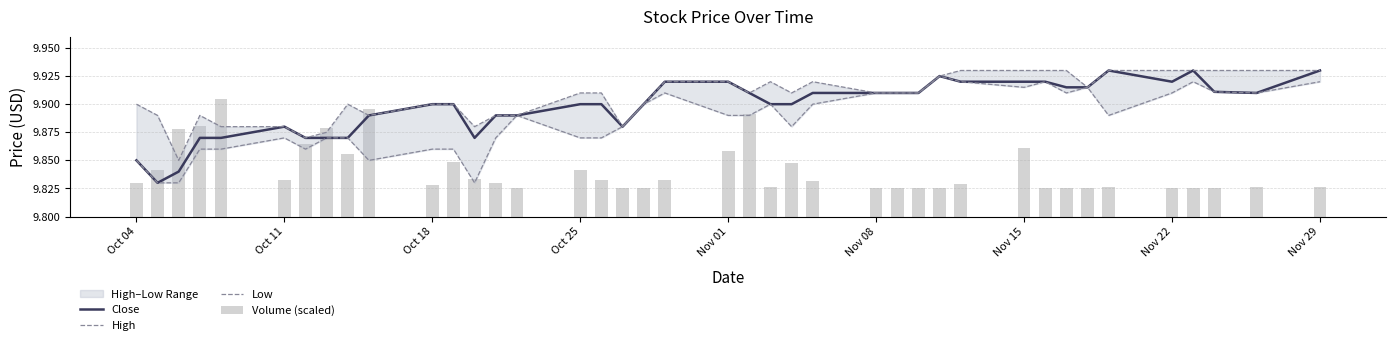

What is the difference between the second highest and minimum values in the Low series?

0.1